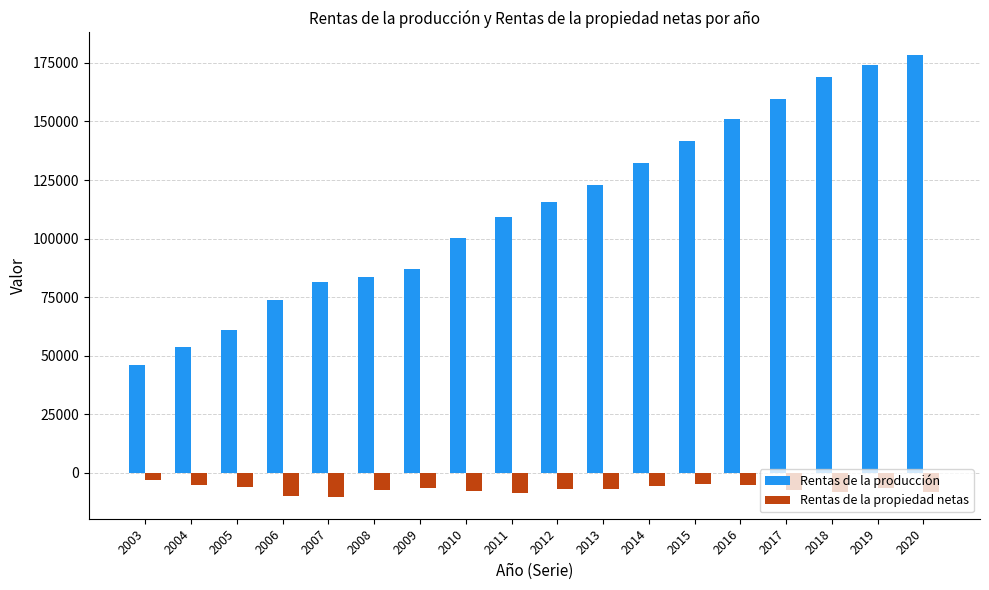

What is the total value across all series at 2007?

71384